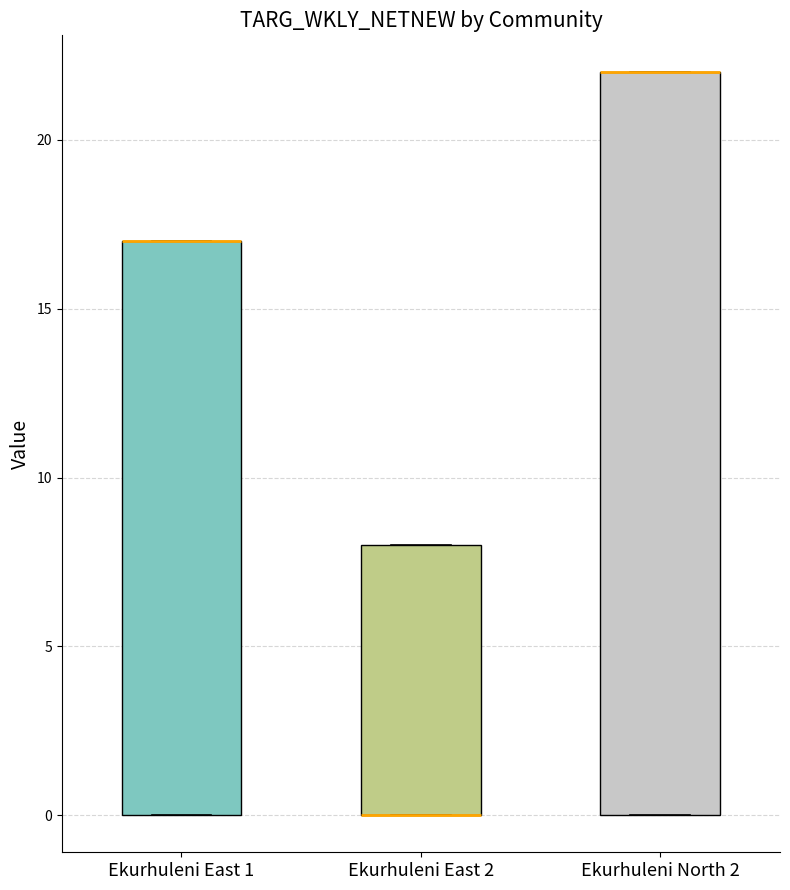

Reading left to right, read every box against the y-axis: the position of its median line, the range the box covers, and the ends of its whiskers. The values are not printed on the chart, so give them approximately, as read against the axis.

Ekurhuleni East 1: median 17 (drawn on the box's upper edge), box 0 to 17, whiskers 0 to 17
Ekurhuleni East 2: median 0 (drawn on the box's lower edge), box 0 to 8, whiskers 0 to 8
Ekurhuleni North 2: median 22 (drawn on the box's upper edge), box 0 to 22, whiskers 0 to 22